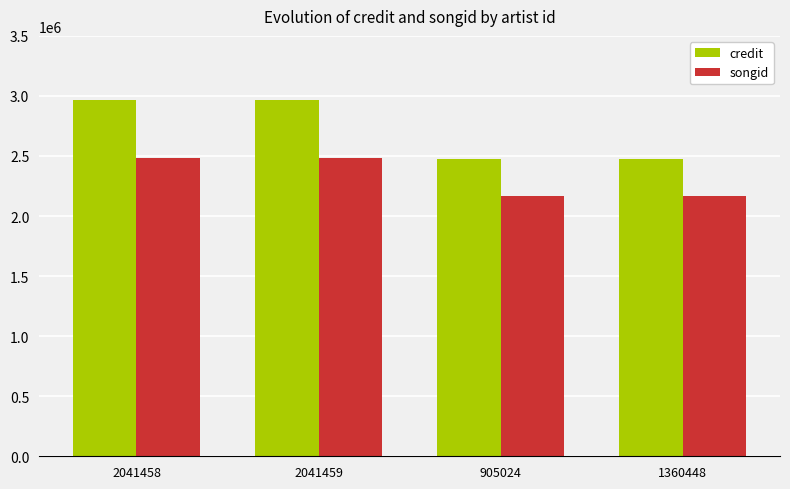

What is the average value of the songid series?

2322338